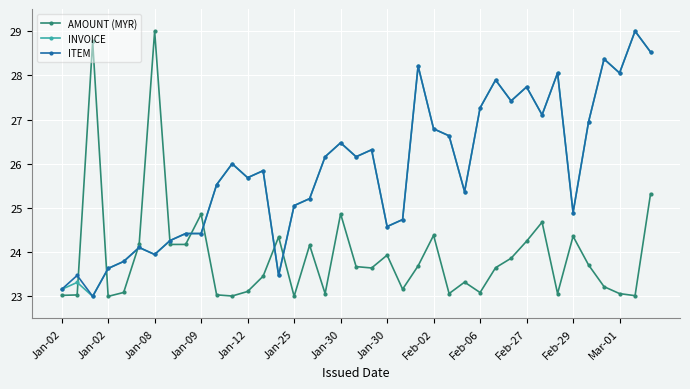

What is the value of the AMOUNT (MYR) point at the 33rd from the left?

23.1